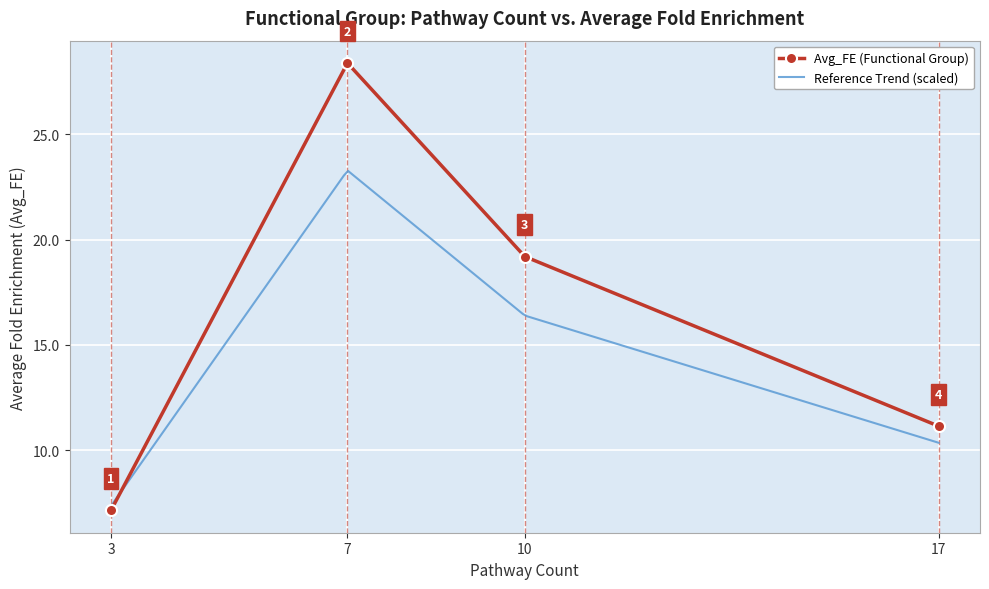

Reading right to left, what are all the values shown in this chart?

11.2	19.2	28.4	7.2